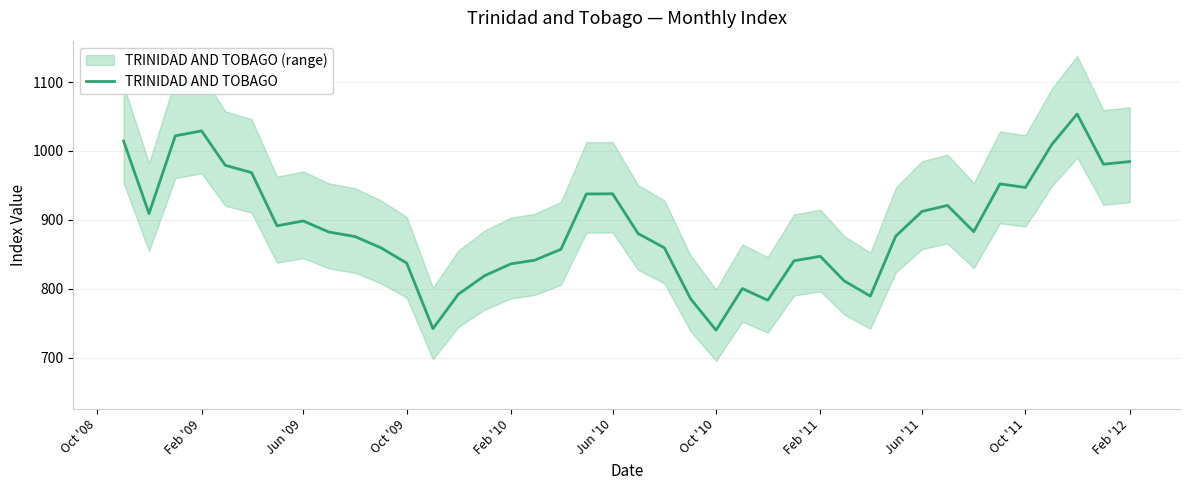

Where does the data first go above 882?

Oct '08